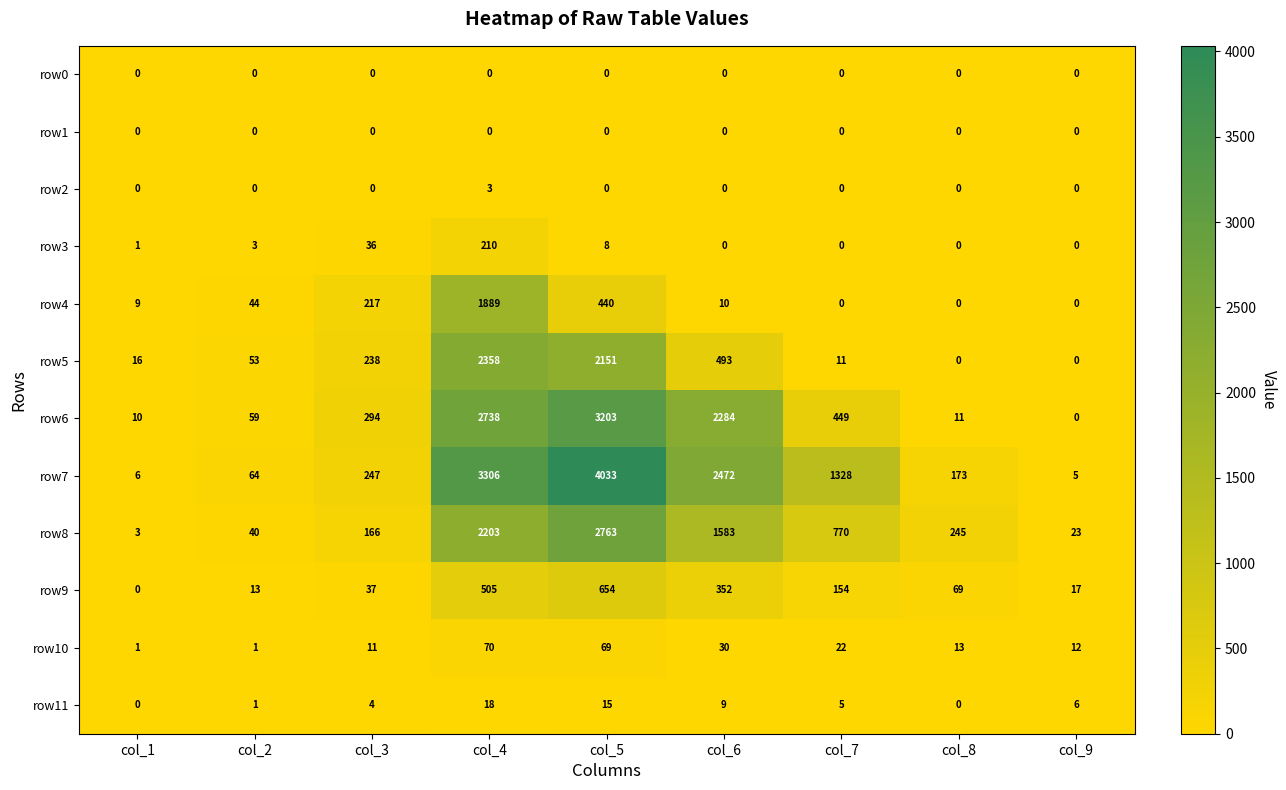

The row7 series shows 6 at col_1. True or false?

True